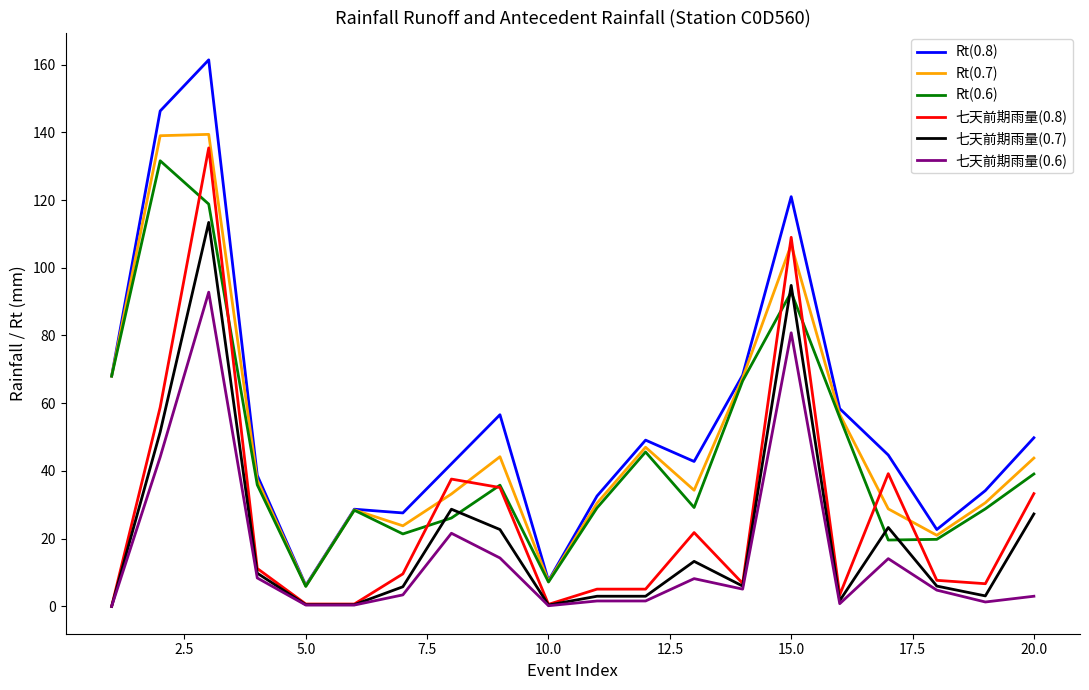

True or false: Rt(0.7) and 七天前期雨量(0.8) intersect in this chart.

True